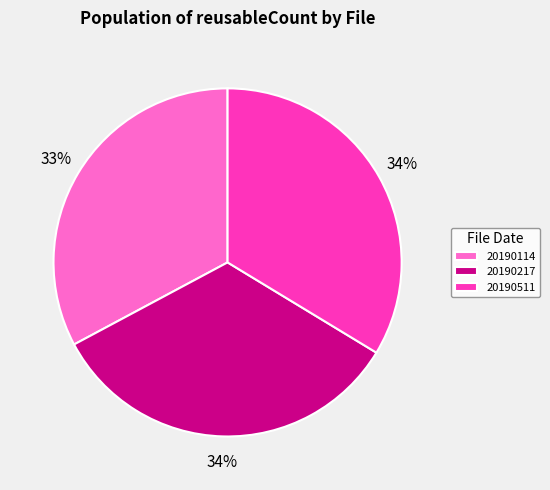

To the nearest percent, what is the difference between the 20190114 and 20190217 slice percentages?

1%